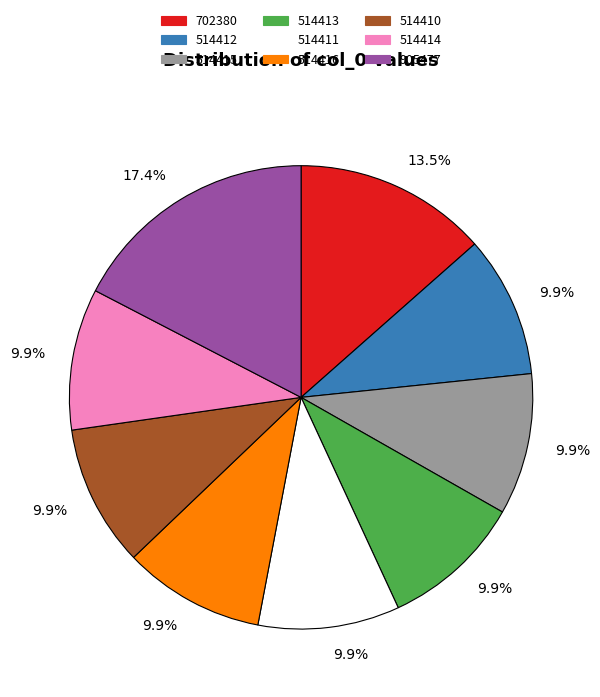

The 514412 slice represents 16% of the pie. True or false?

False